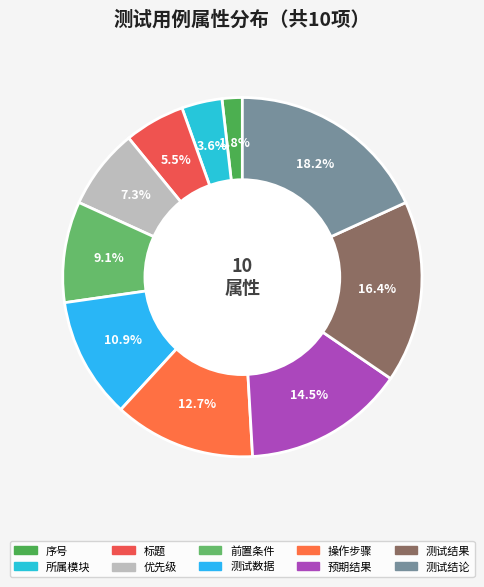

Between 优先级 and 标题, which is larger?

优先级